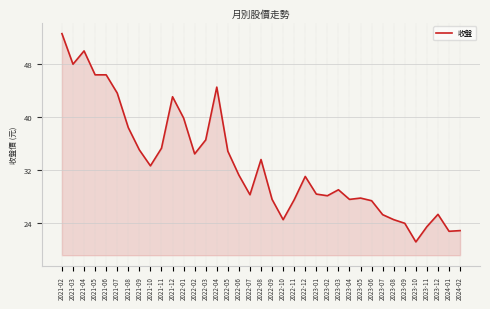

Which category has the highest value across all series?

2021-02